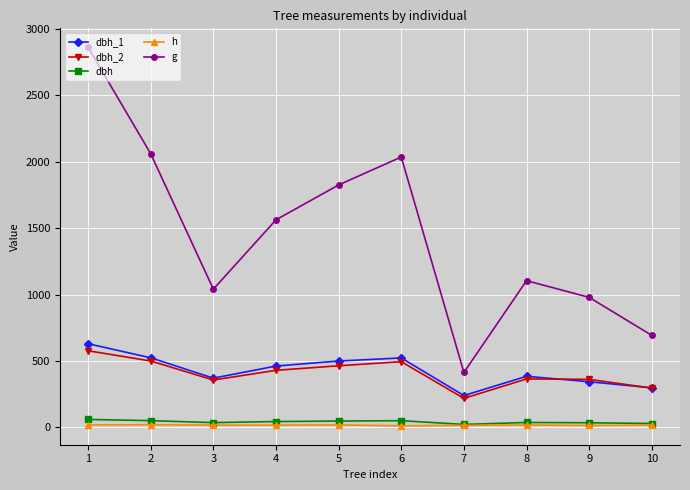

How many lines are shown in the chart?

5